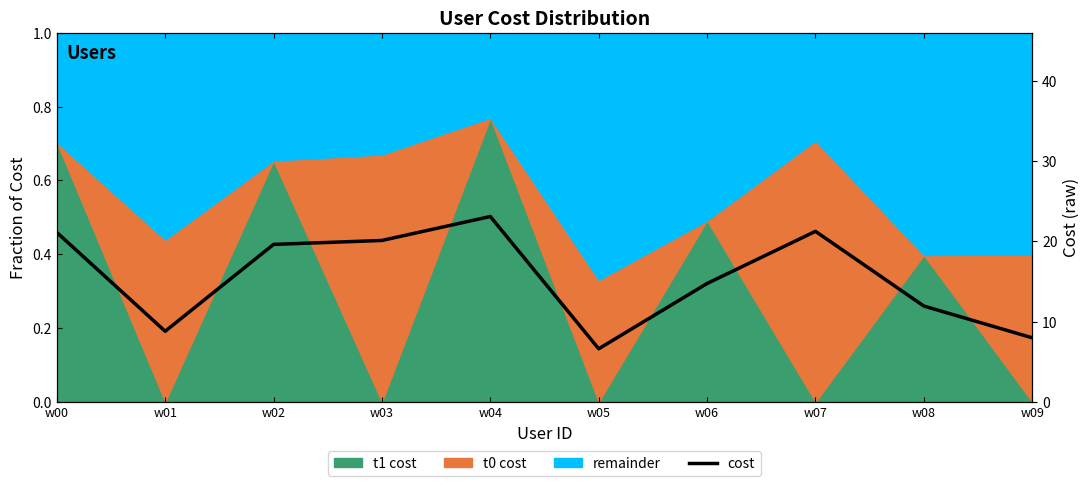

Where is the first local maximum?

w04